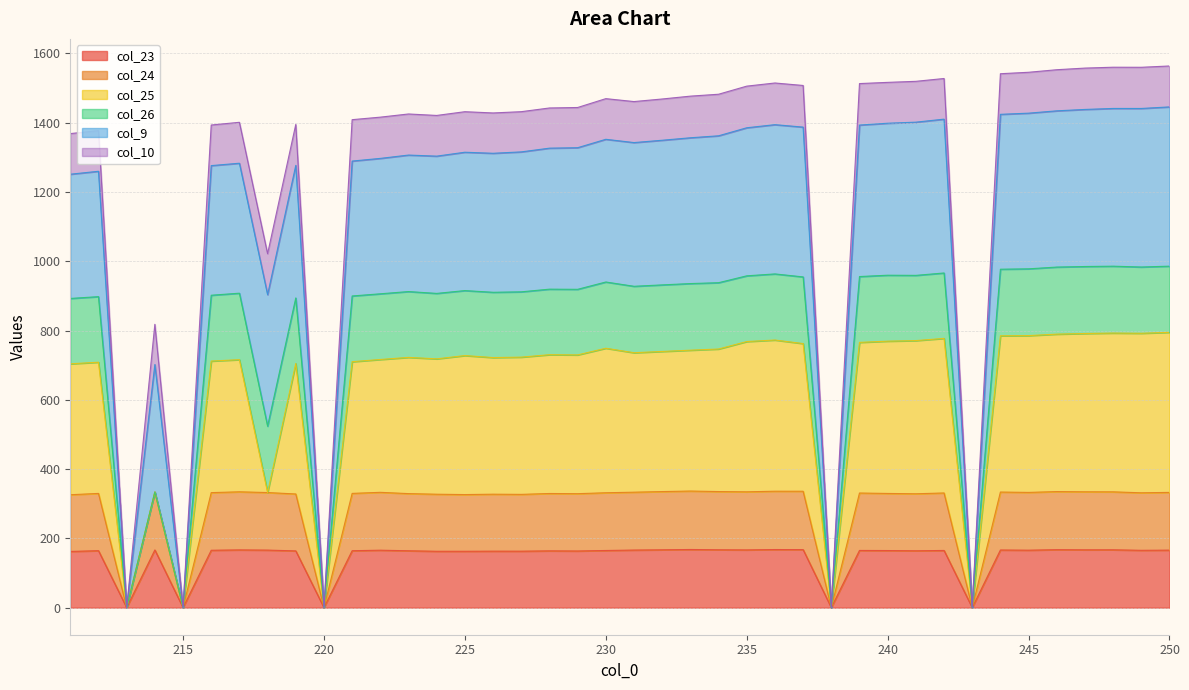

What is the maximum value for col_23?

167.9